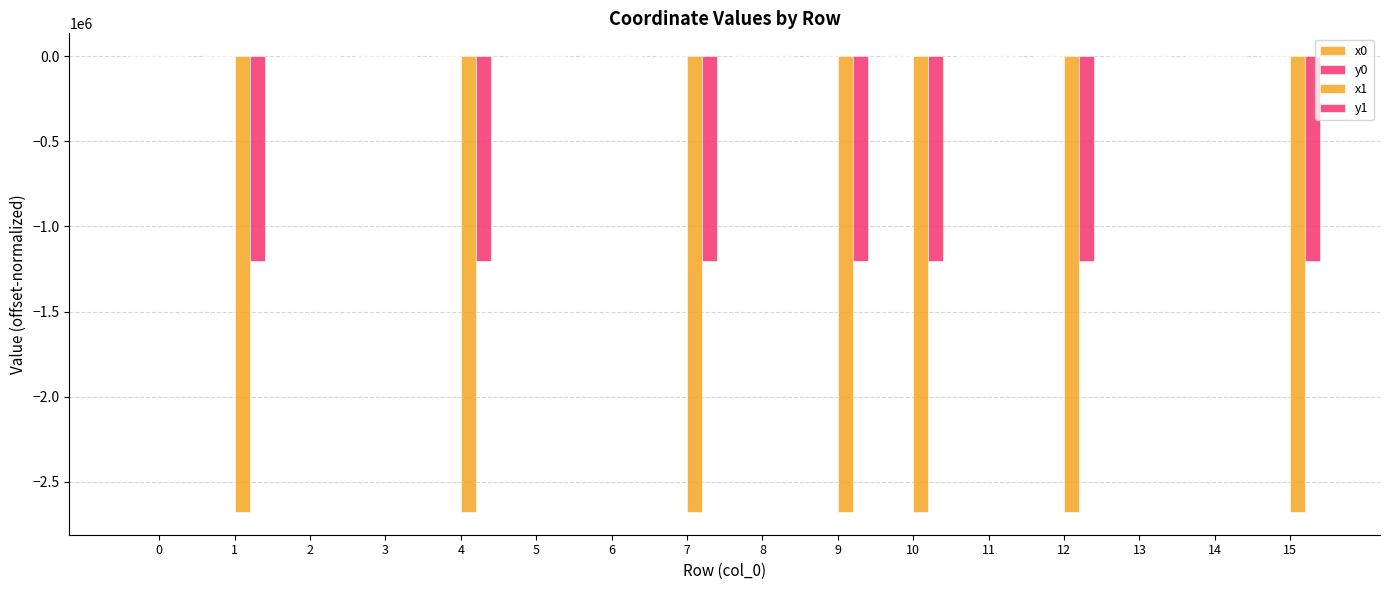

At which label is y1 closest to -601323?

5